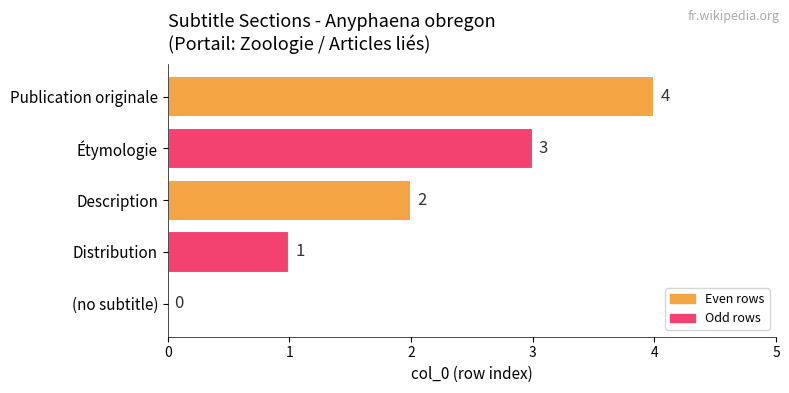

The value at Distribution is 0. True or false?

False